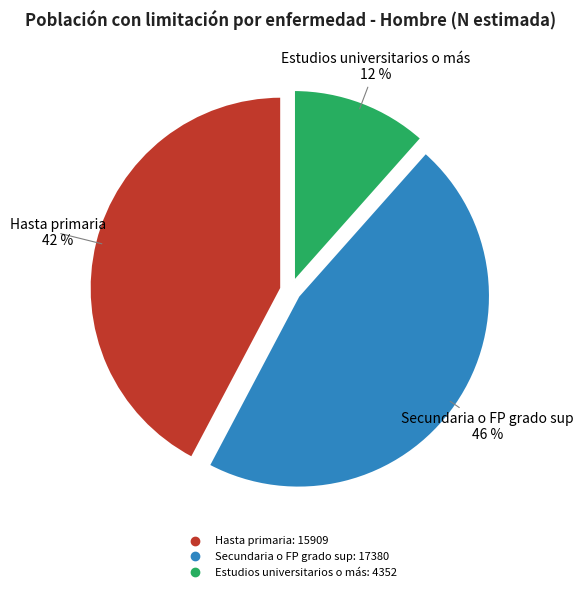

Rank the categories by value from highest to lowest.

Secundaria o FP grado sup, Hasta primaria, Estudios universitarios o más